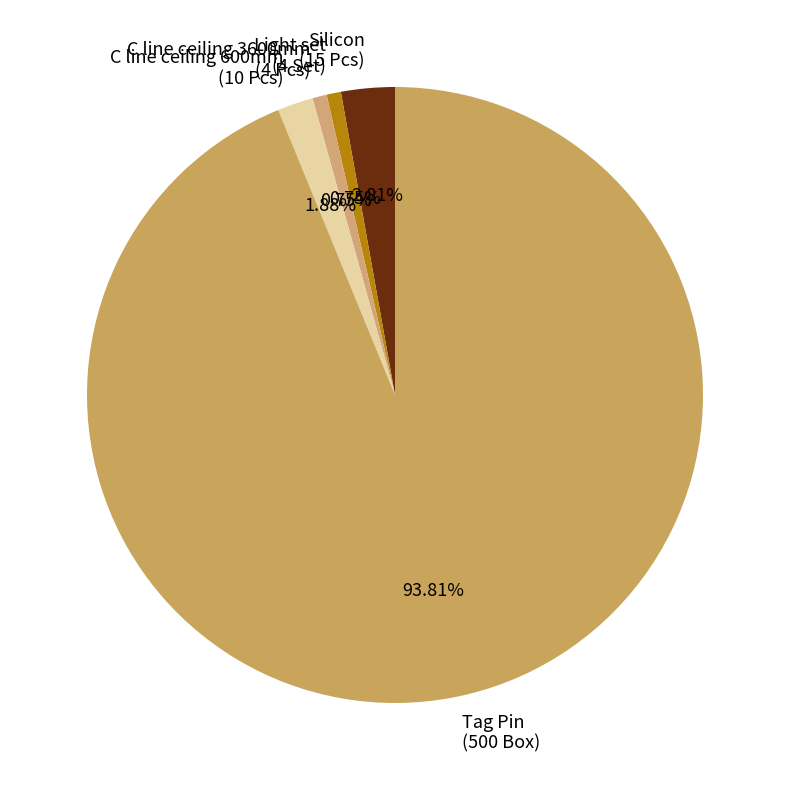

To the nearest percent, what is the average slice percentage?

20%